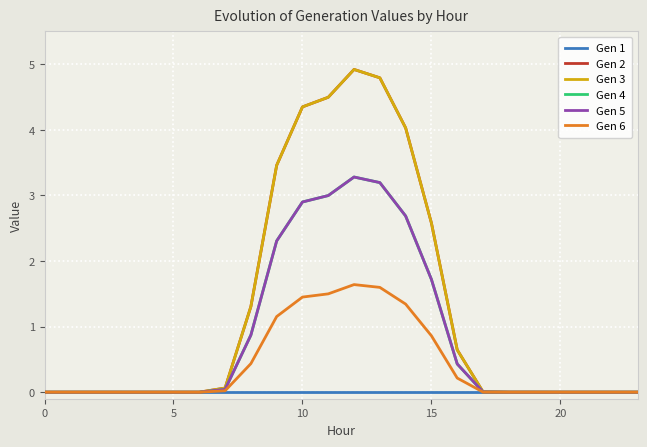

Reading right to left, extract all data points from this chart.

Gen 1: 0.0	0.0	0.0	0.0	0.0	0.0	0.0	0.0	0.0	0.0	0.0	0.0	0.0	0.0	0.0	0.0	0.0	0.0	0.0	0.0	0.0	0.0	0.0	0.0
Gen 2: 0.0	0.0	0.0	0.0	0.0	0.0	0.0	0.6	2.6	4.0	4.8	4.9	4.5	4.3	3.5	1.3	0.1	0.0	0.0	0.0	0.0	0.0	0.0	0.0
Gen 3: 0.0	0.0	0.0	0.0	0.0	0.0	0.0	0.6	2.6	4.0	4.8	4.9	4.5	4.3	3.5	1.3	0.1	0.0	0.0	0.0	0.0	0.0	0.0	0.0
Gen 4: 0.0	0.0	0.0	0.0	0.0	0.0	0.0	0.4	1.7	2.7	3.2	3.3	3.0	2.9	2.3	0.9	0.0	0.0	0.0	0.0	0.0	0.0	0.0	0.0
Gen 5: 0.0	0.0	0.0	0.0	0.0	0.0	0.0	0.4	1.7	2.7	3.2	3.3	3.0	2.9	2.3	0.9	0.0	0.0	0.0	0.0	0.0	0.0	0.0	0.0
Gen 6: 0.0	0.0	0.0	0.0	0.0	0.0	0.0	0.2	0.9	1.3	1.6	1.6	1.5	1.4	1.2	0.4	0.0	0.0	0.0	0.0	0.0	0.0	0.0	0.0